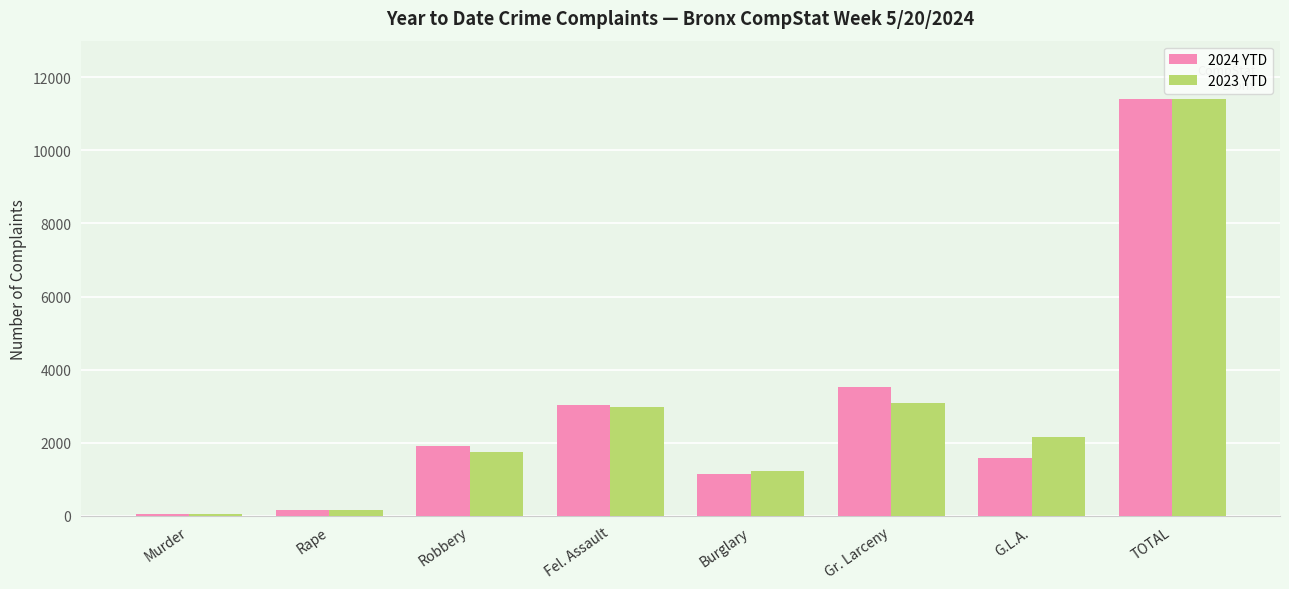

True or false: 2023 YTD has a value of 11391 at TOTAL.

True